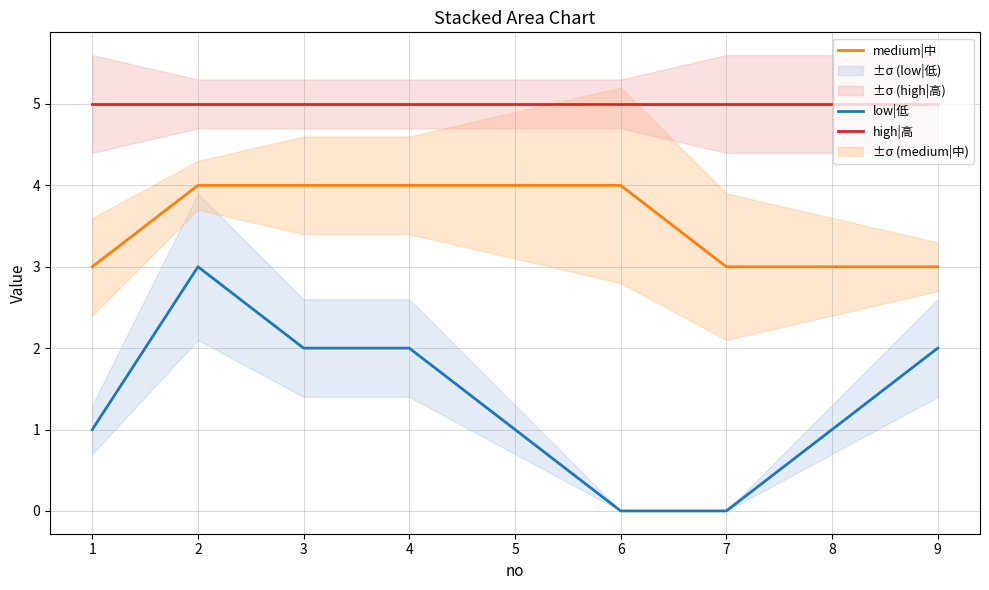

Which category has the highest value in the high|高 series?

1